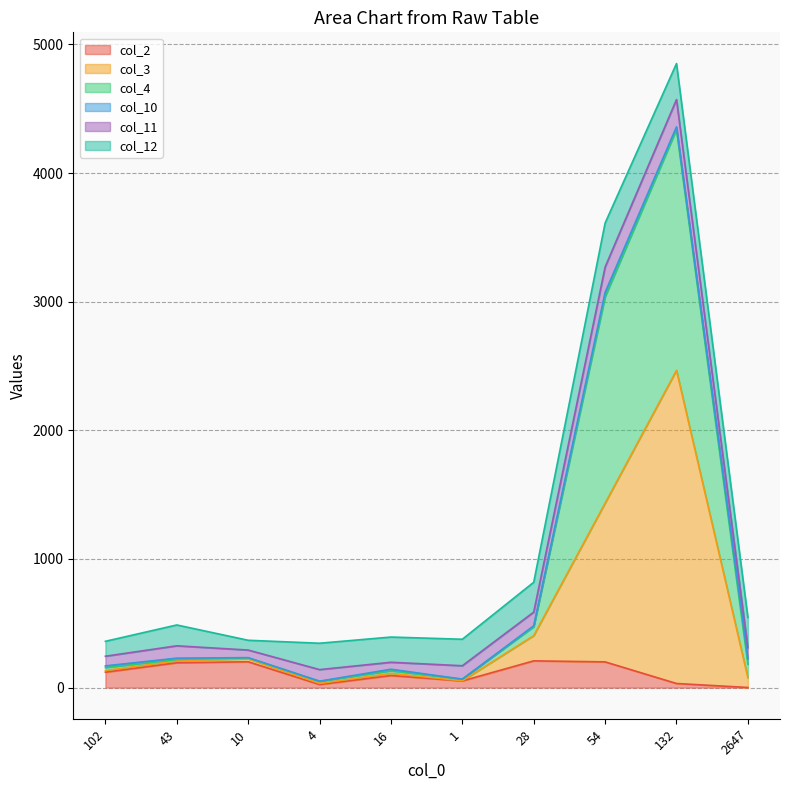

The col_2 series shows 1 at 2647. True or false?

True